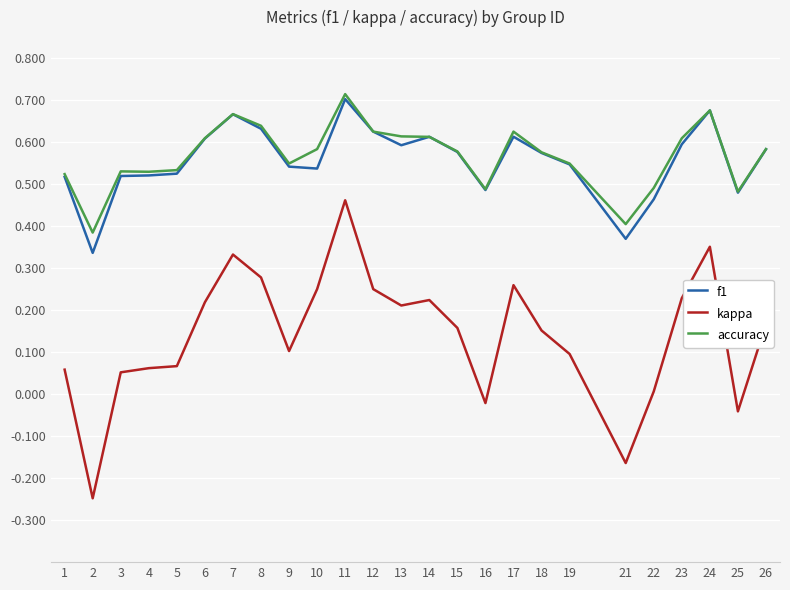

At how many categories does at least one series exceed 0?

25